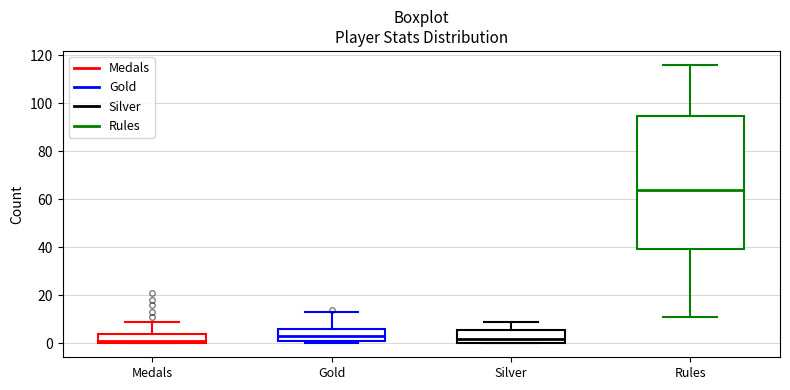

Reading left to right, transcribe this box plot: for each box, give where its median line is, the range the box spans, and where its two whiskers end, as read against the y-axis. The values are not printed on the chart, so give them approximately, as read against the axis.

Medals: median 2, box 0 to 4, whiskers 0 to 10
Gold: median 4, box 2 to 6, whiskers 0 to 14
Silver: median 2, box 0 to 6, whiskers 0 to 10
Rules: median 64, box 40 to 94, whiskers 12 to 116